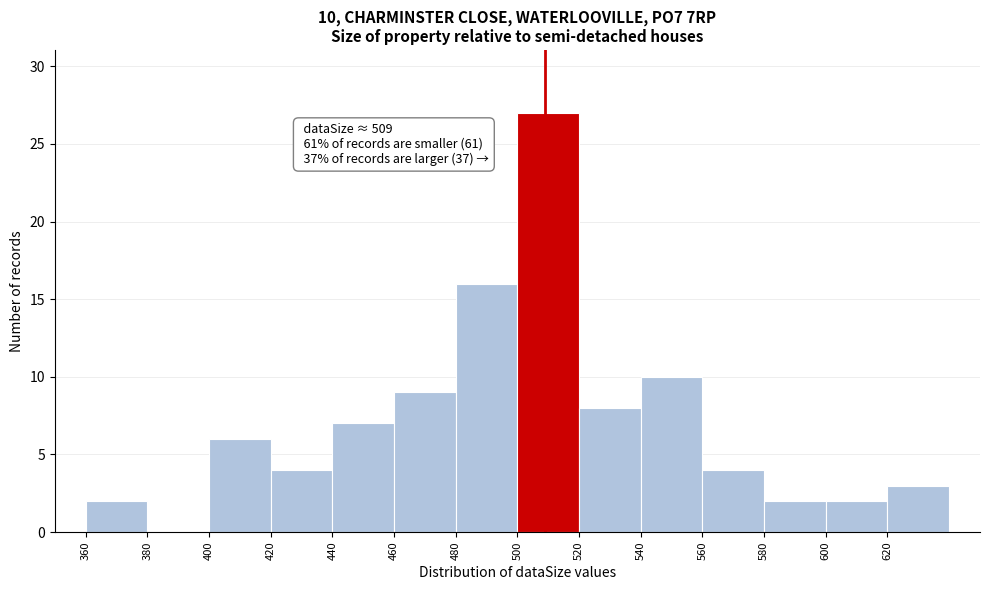

Over which range of the x-axis is the bar tallest?

500 to 520